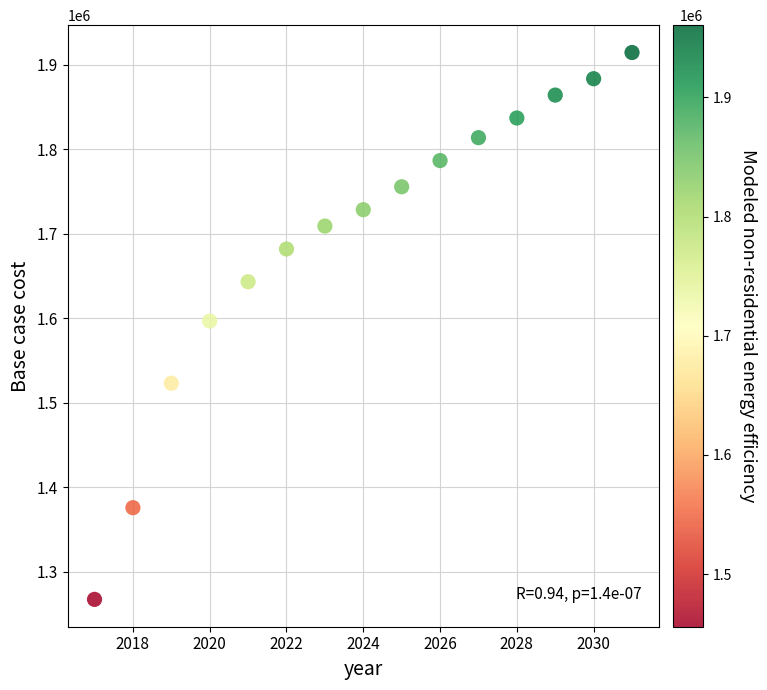

What is the range of Y values (max minus min)?

646949.6